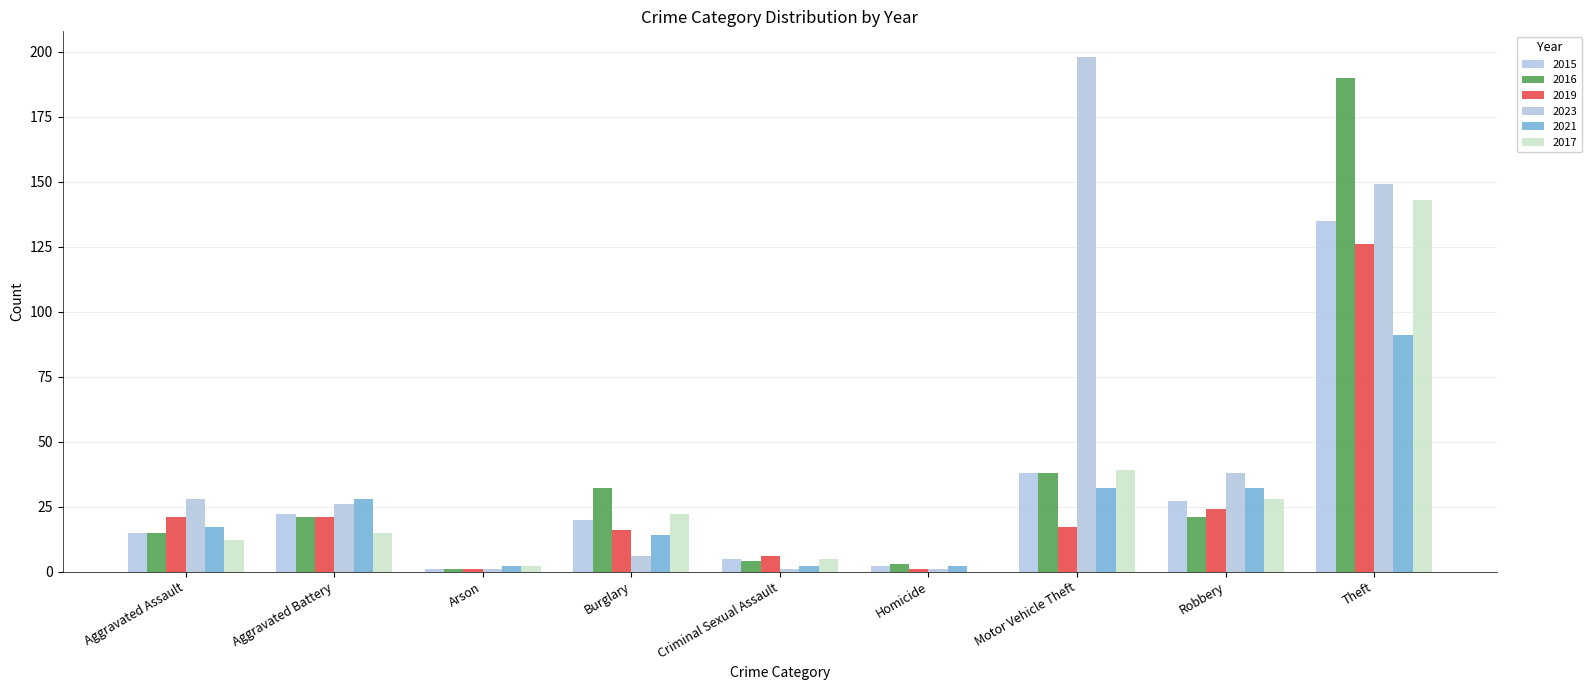

What is the label of the 4th bar from the right?

Homicide